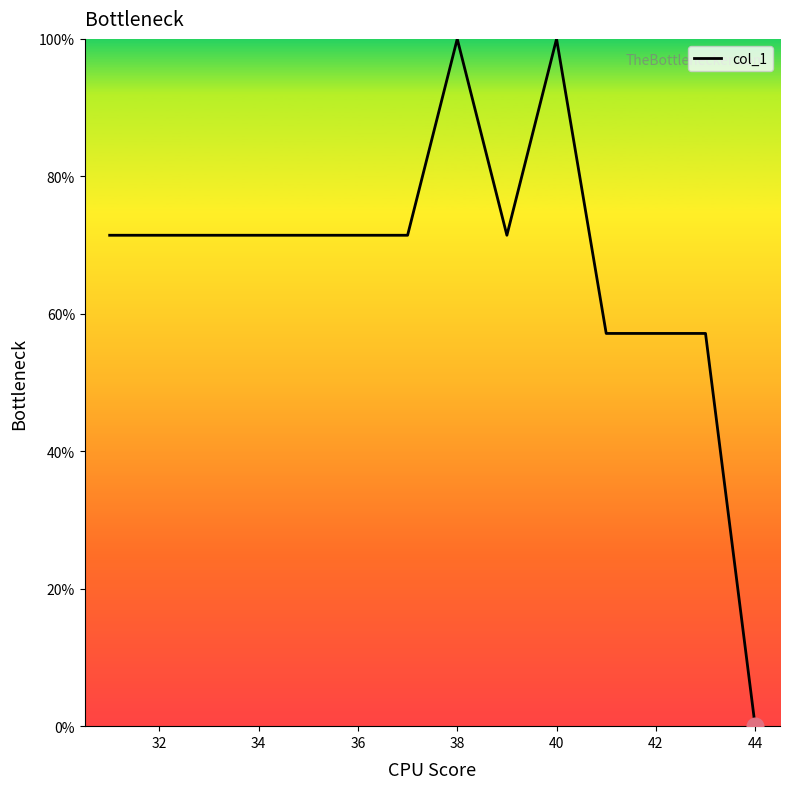

What is the sum of all values?

942.9